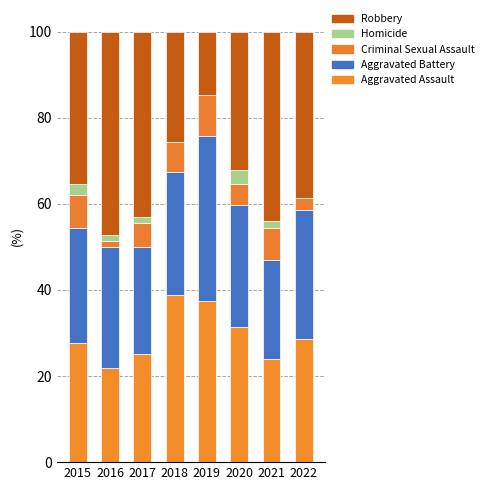

List the labels in order of Homicide value, smallest first.

2018, 2019, 2022, 2016, 2021, 2017, 2015, 2020